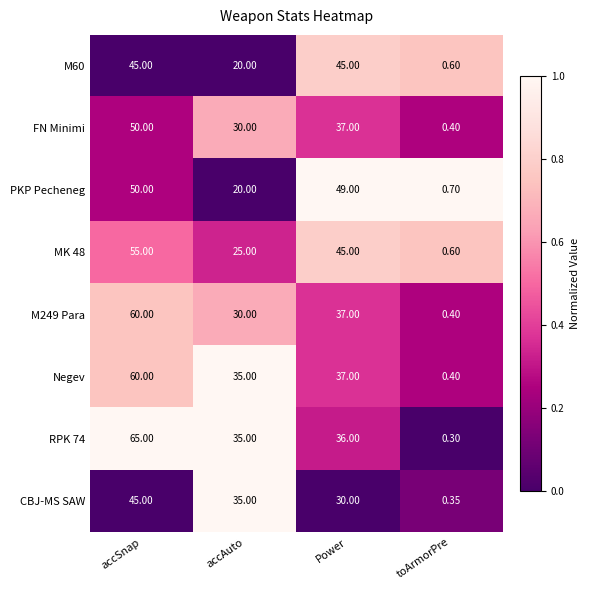

How many data points does each series have?

4